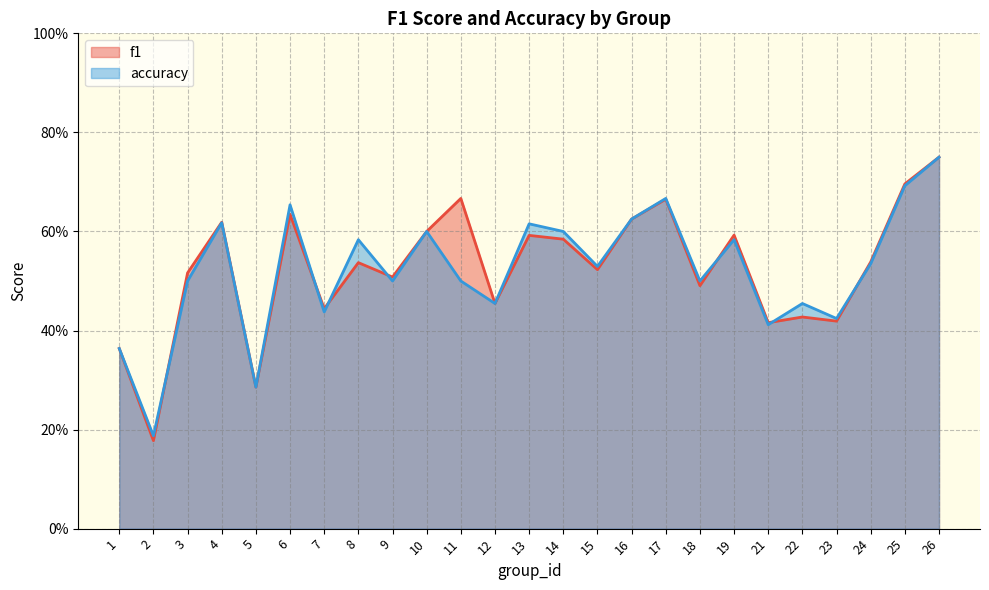

How many interior local valleys does the accuracy series have?

9